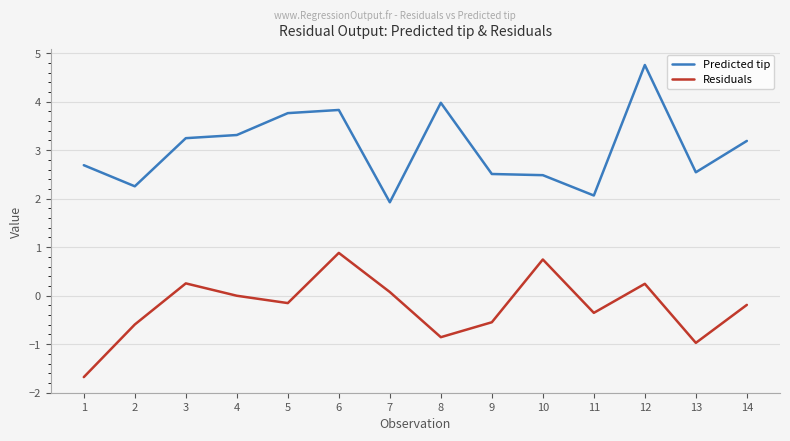

Which series changed the most between 2 and 6?

Predicted tip